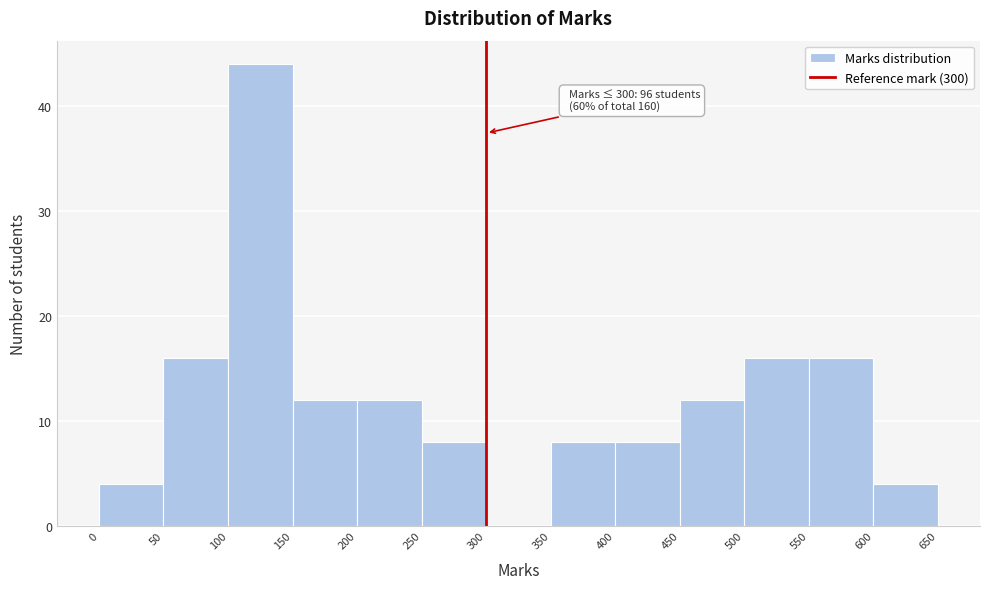

Which range on the x-axis has the tallest bar?

100 to 150